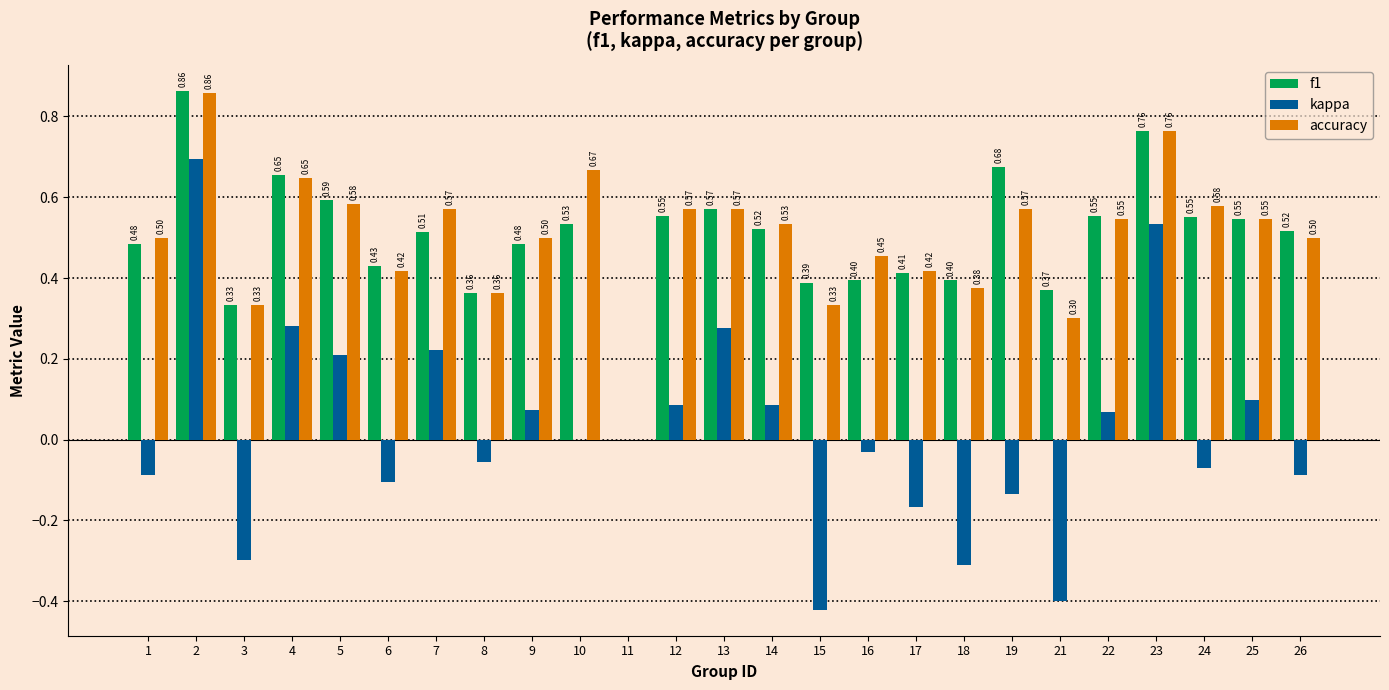

What is the total value across all series at 3?

0.4